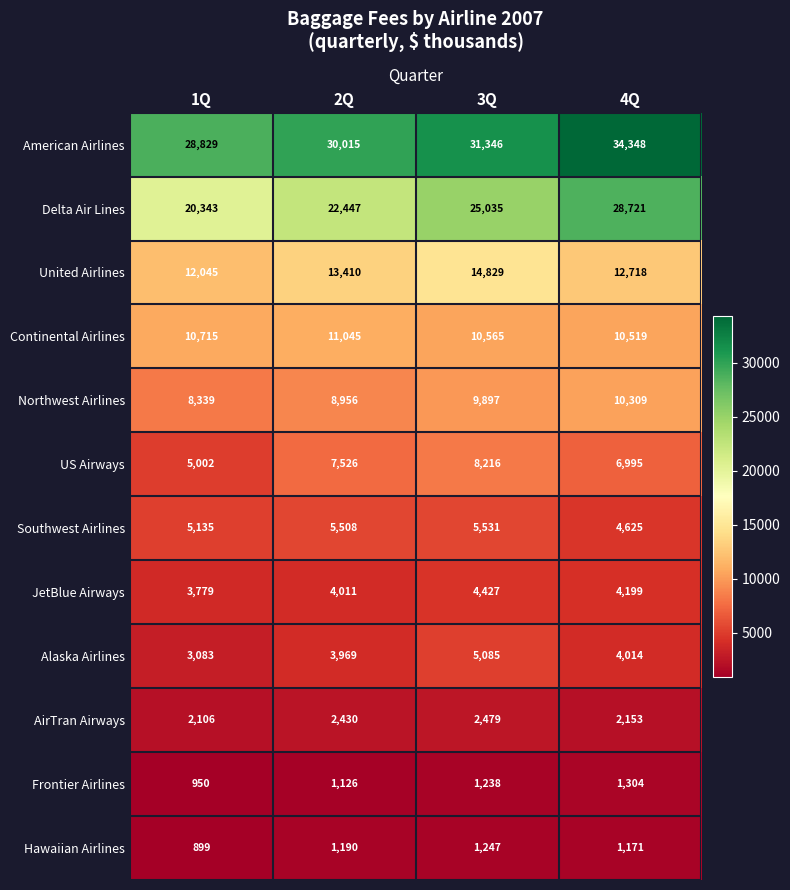

Between 2Q and 3Q, which series saw the biggest shift?

Delta Air Lines